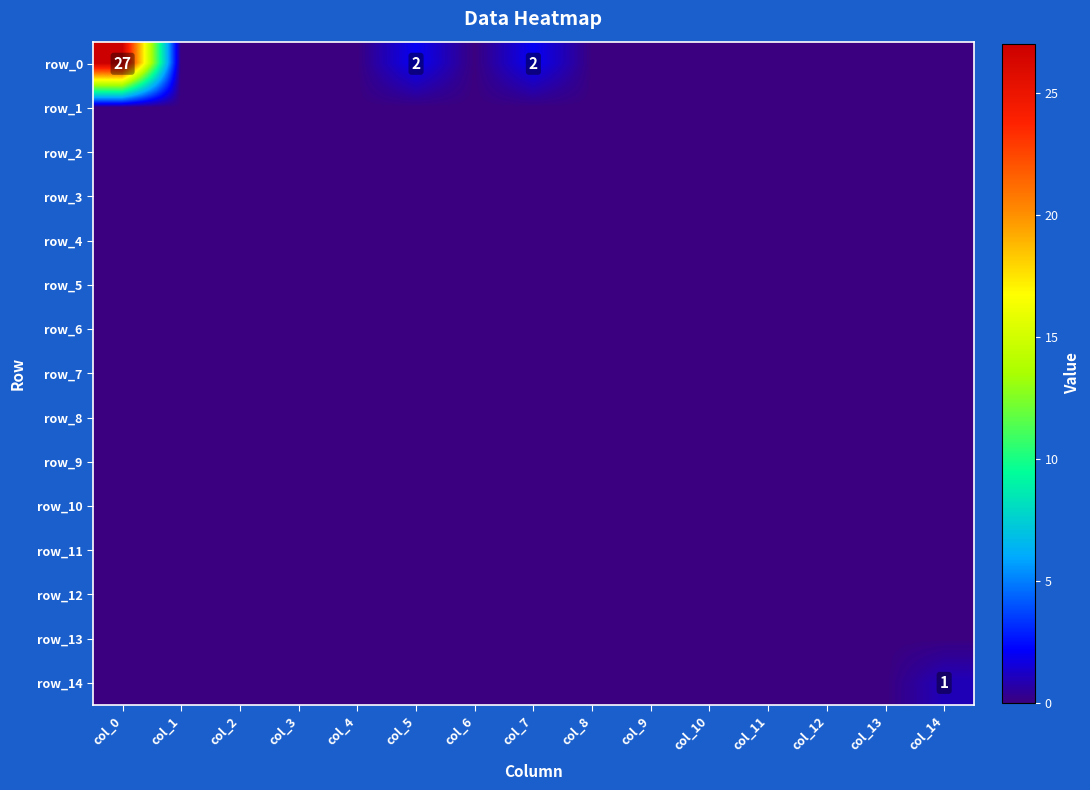

Rank the series at col_10 from lowest to highest value.

row_0, row_1, row_2, row_3, row_4, row_5, row_6, row_7, row_8, row_9, row_10, row_11, row_12, row_13, row_14